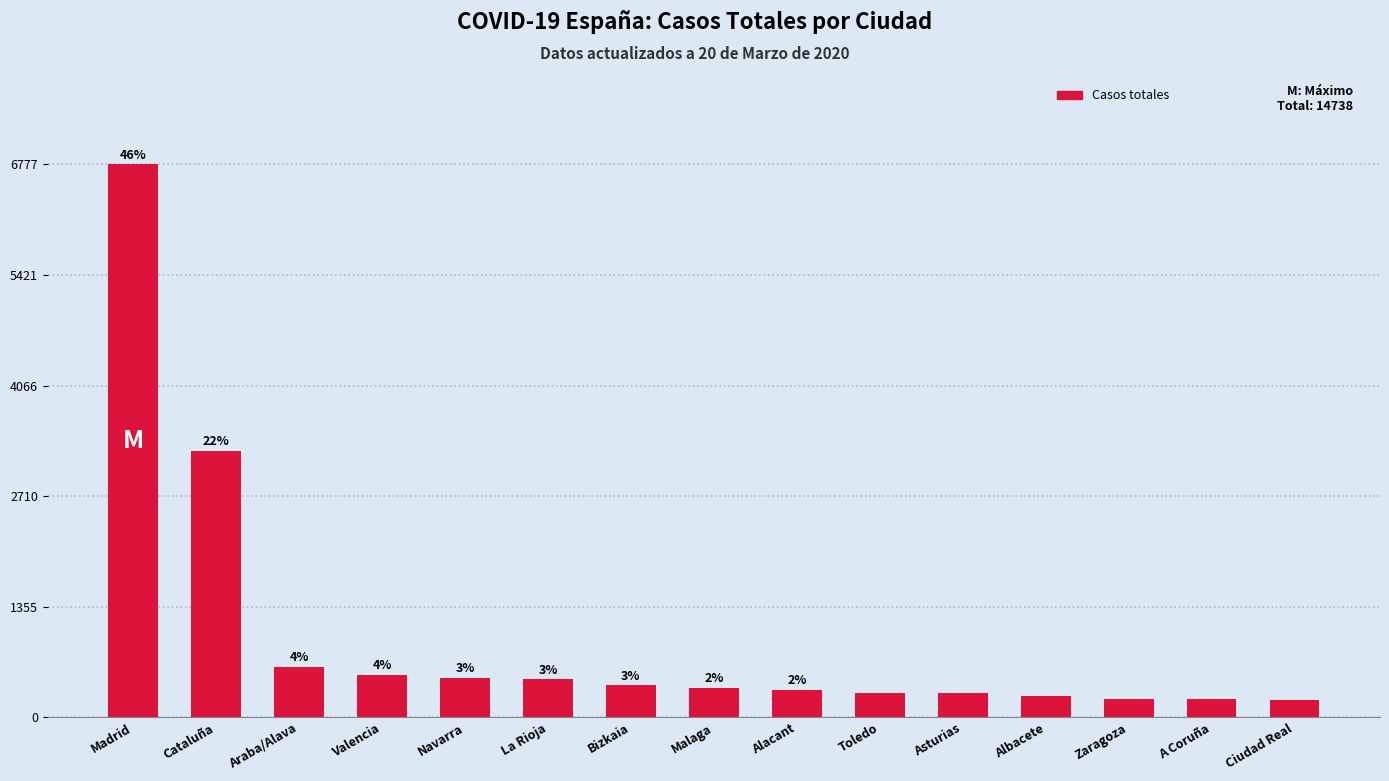

The value at Alacant is 338. True or false?

True